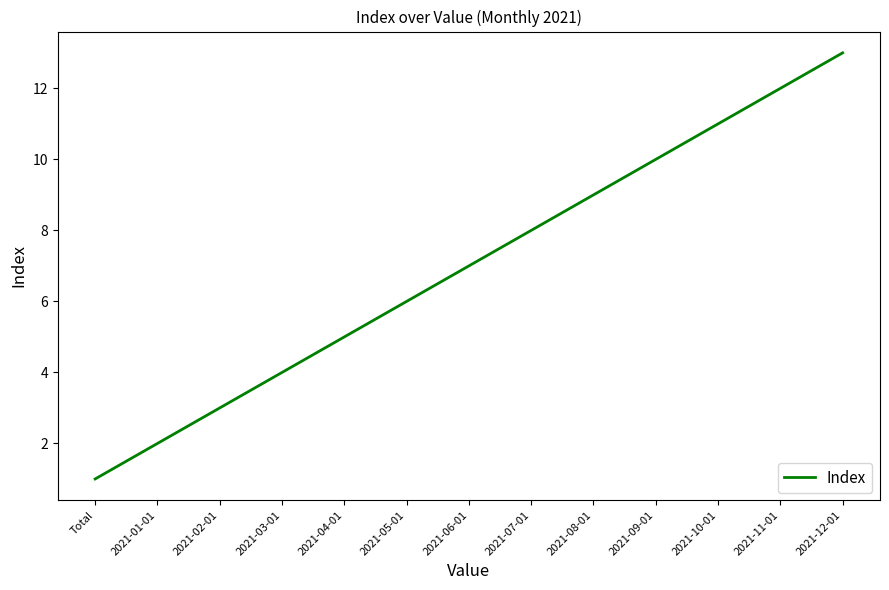

Reading left to right, what are all the values shown in this chart?

1	2	3	4	5	6	7	8	9	10	11	12	13